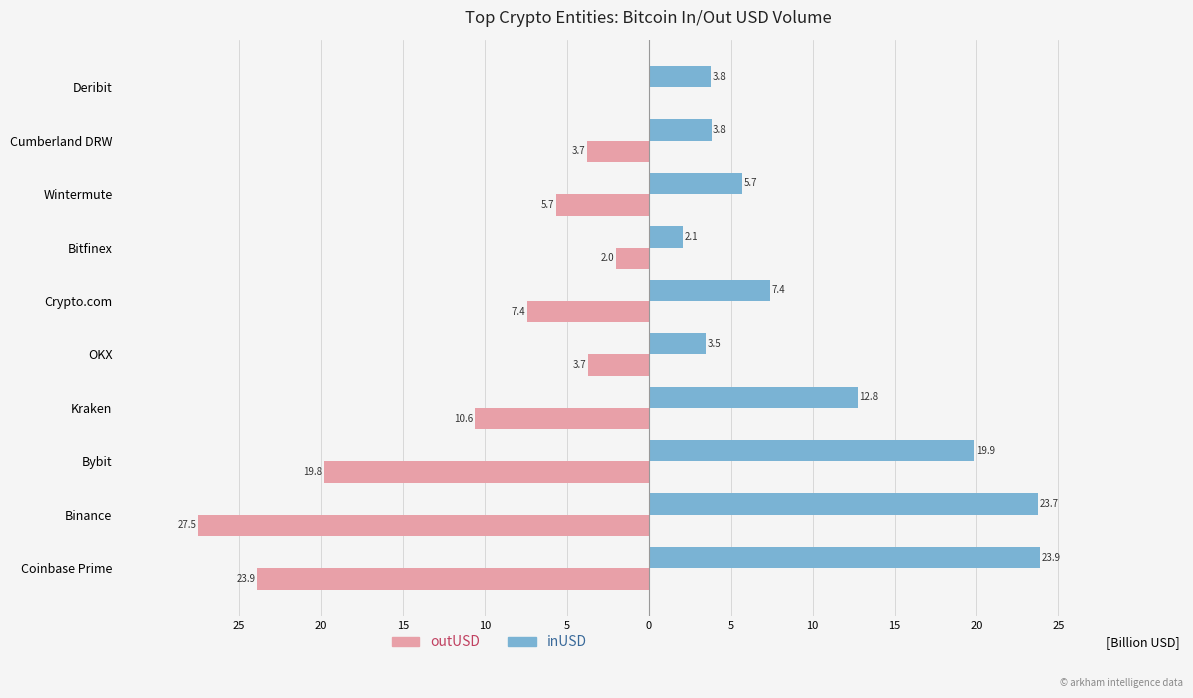

What are all the series names shown in the legend?

outUSD, inUSD